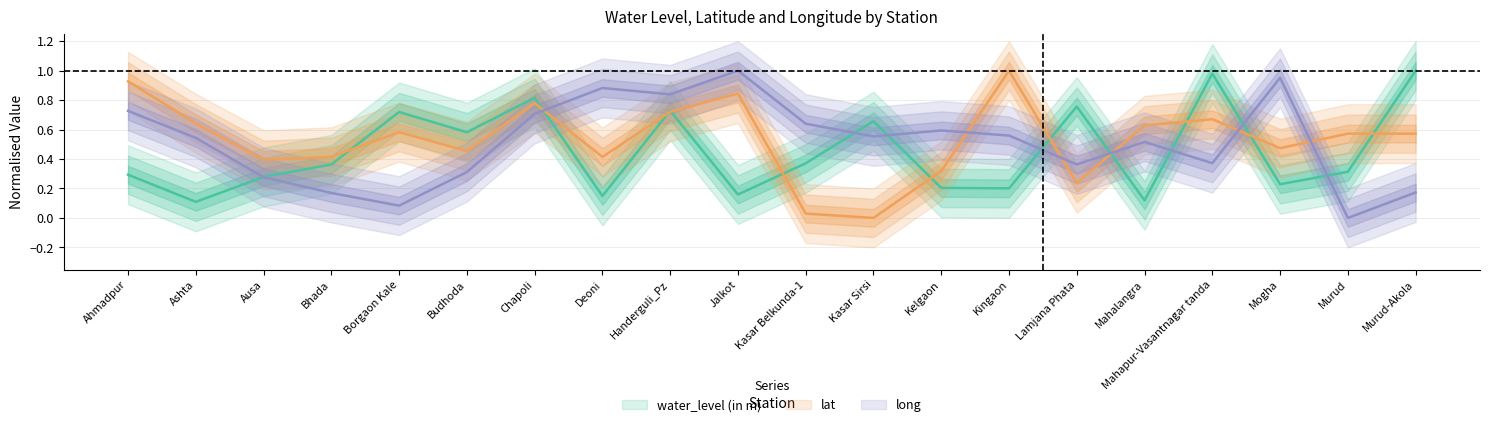

What is the label of the 1st point from the left?

Ahmadpur